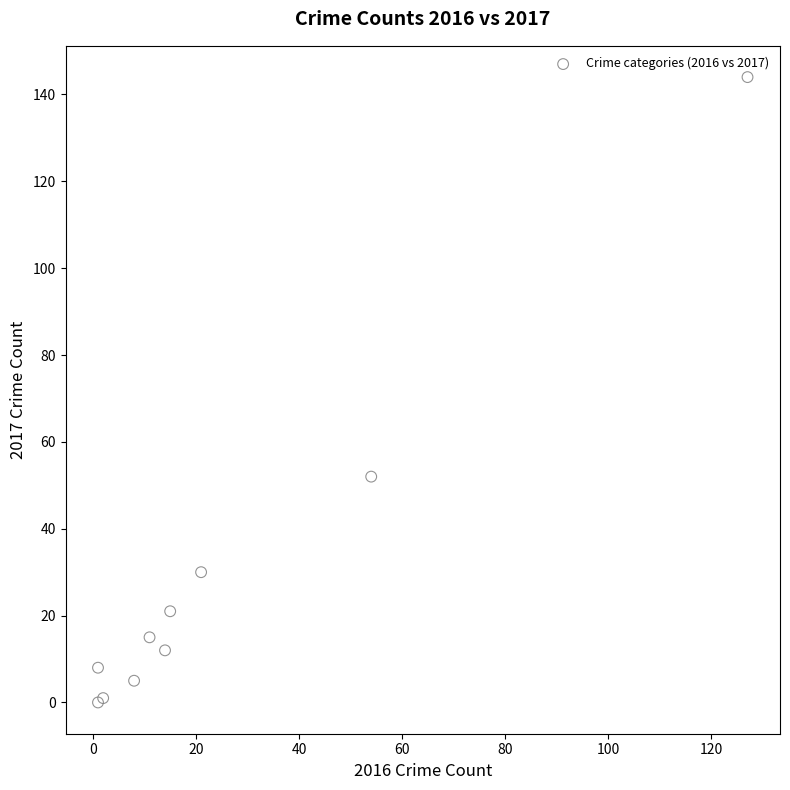

What Y value in the scatter plot is closest to 72?

52